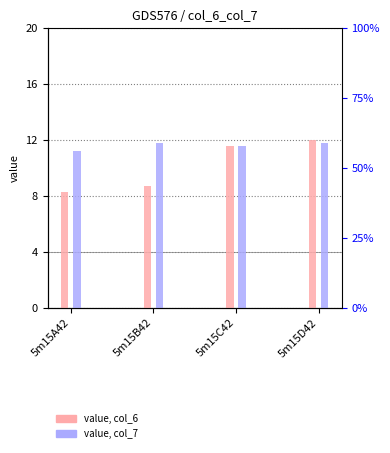

Where is col_6 nearest to the value 10?

5m15B42